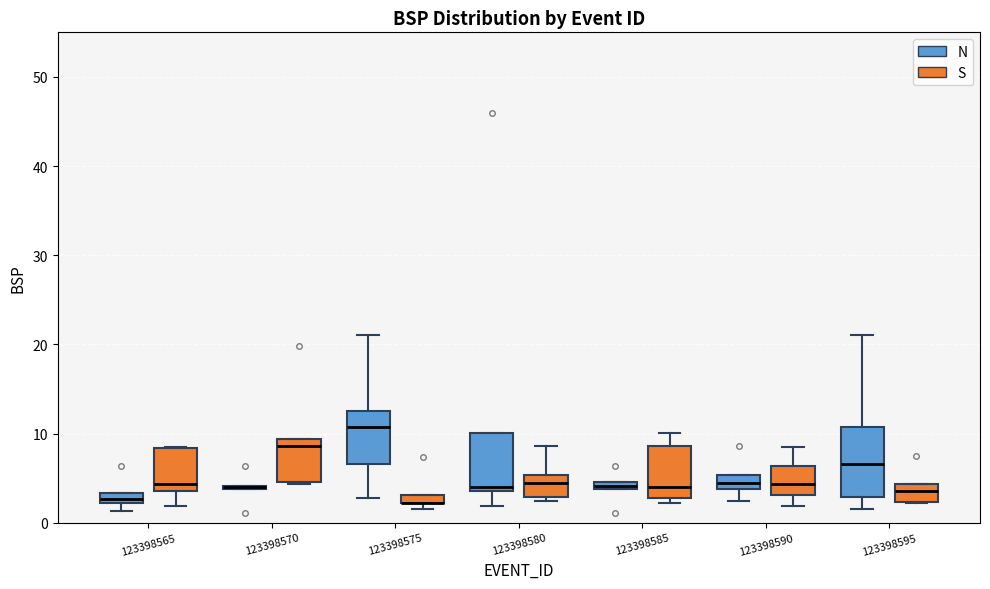

Where is the upper edge of the box for 123398595 (S) on the y-axis? The values are not printed on the chart, so give them approximately, as read against the axis.

4